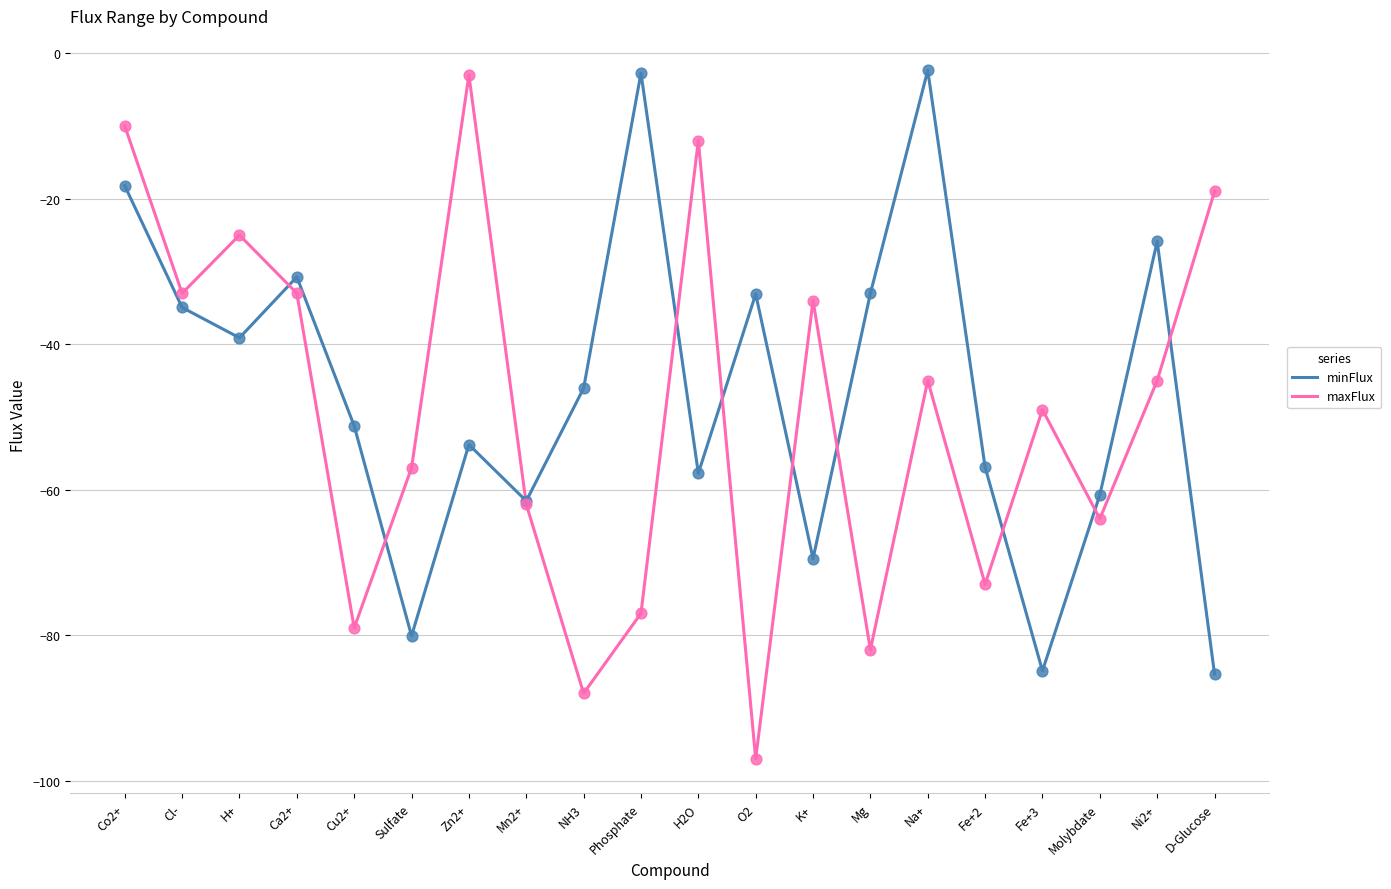

Which series has the largest total across all categories?

minFlux